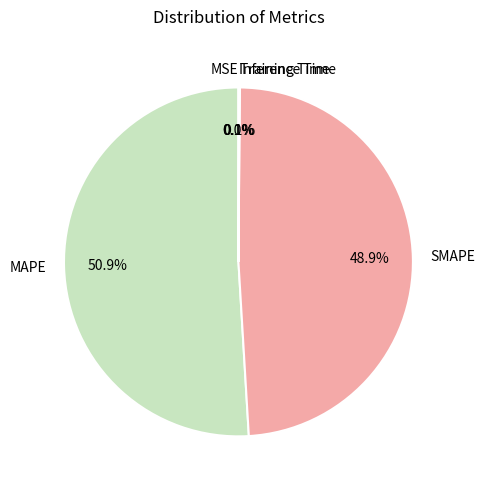

What is the majority slice?

MAPE